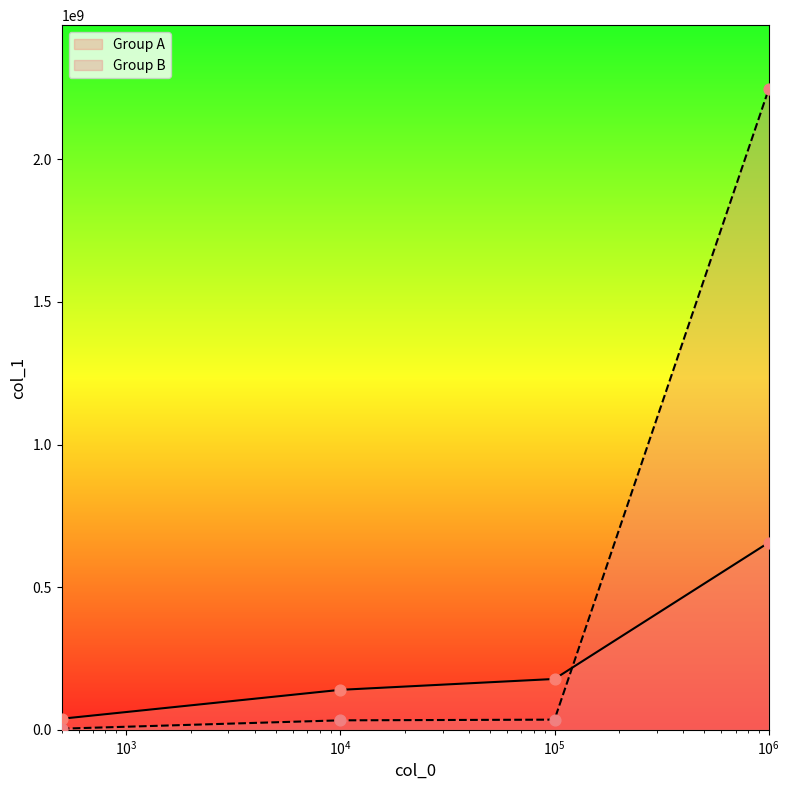

Which series contains the lowest Y value?

Group B